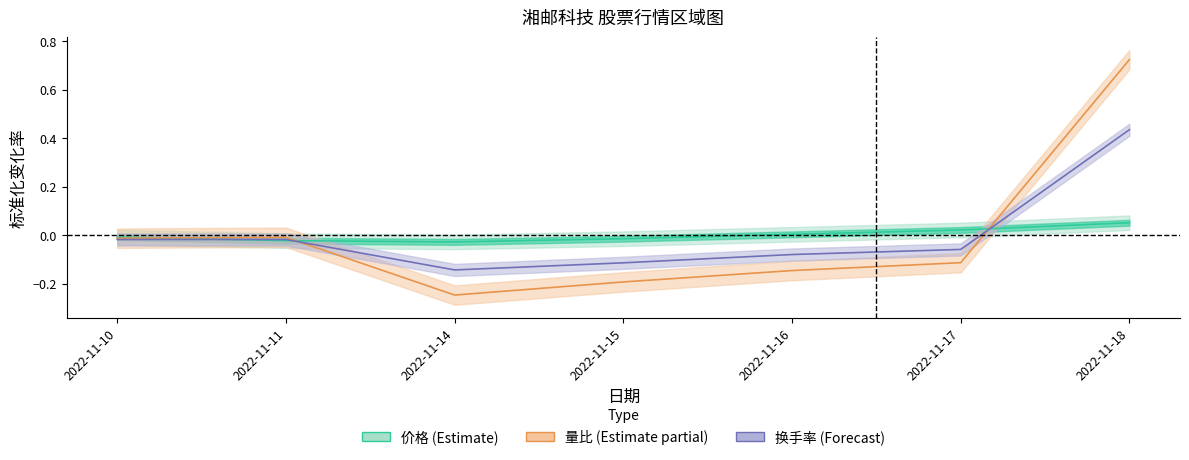

How many negative values does the 换手率 series have?

6